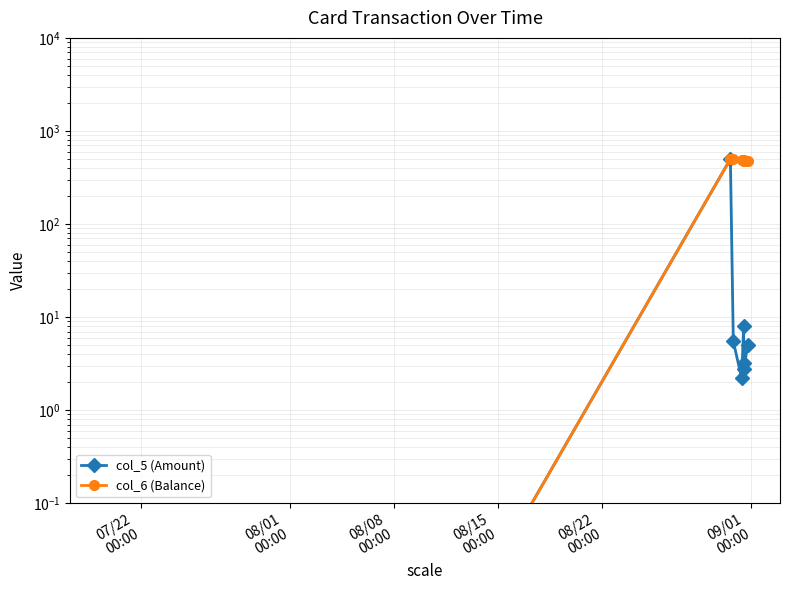

At how many categories does at least one series exceed 176?

7